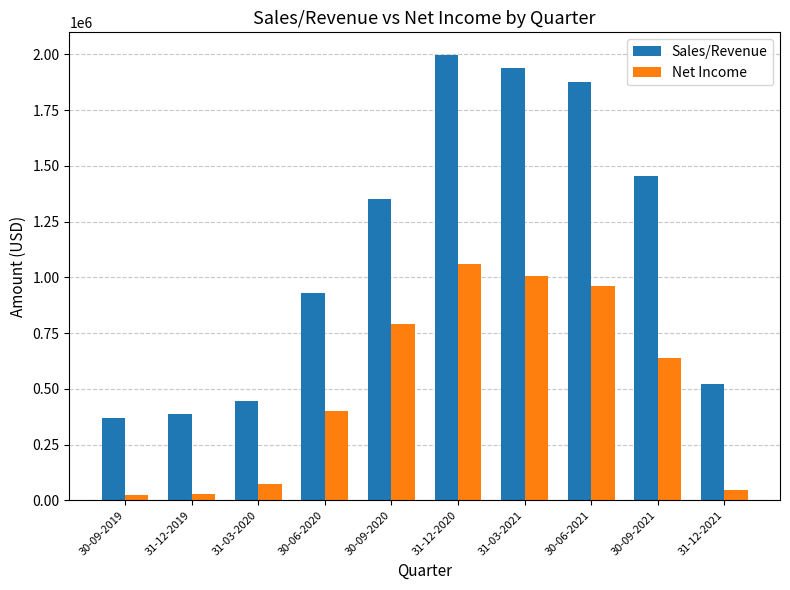

Which series has the largest range (max minus min)?

Sales/Revenue